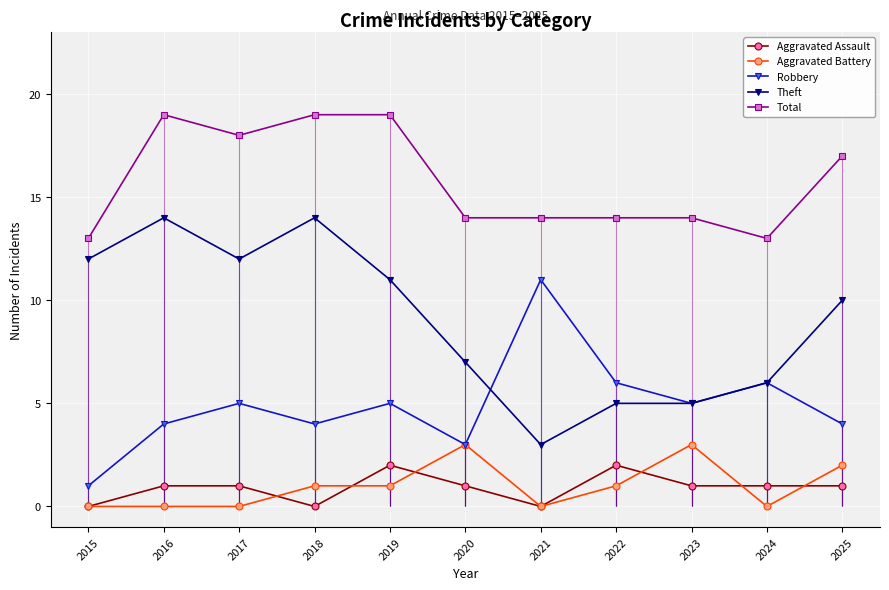

What is the total value across all series at 2021?

28